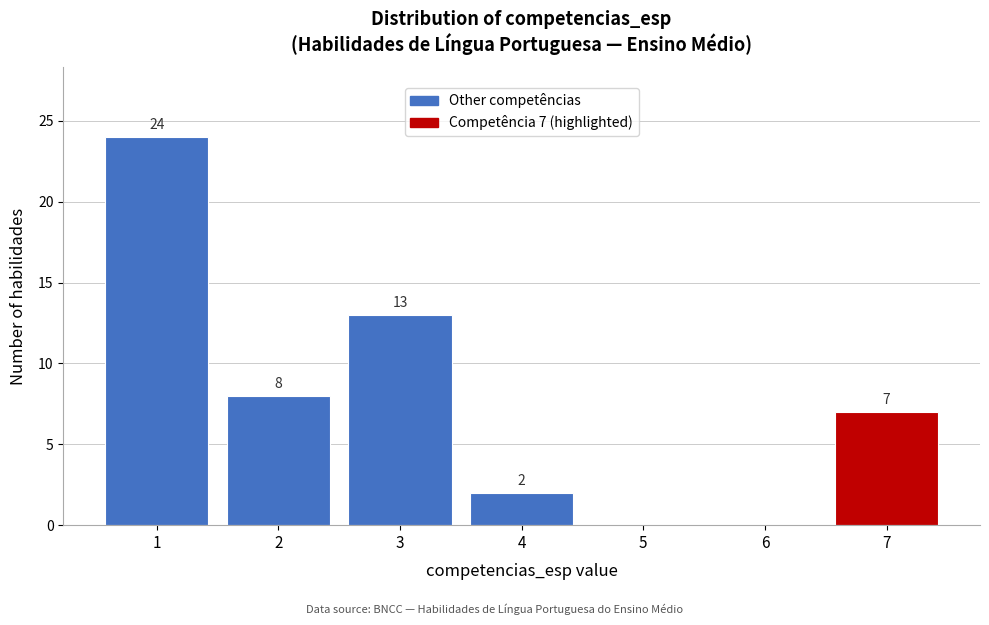

Reading left to right, extract all data points from this chart.

1=24	2=8	3=13	4=2	5=0	6=0	7=7